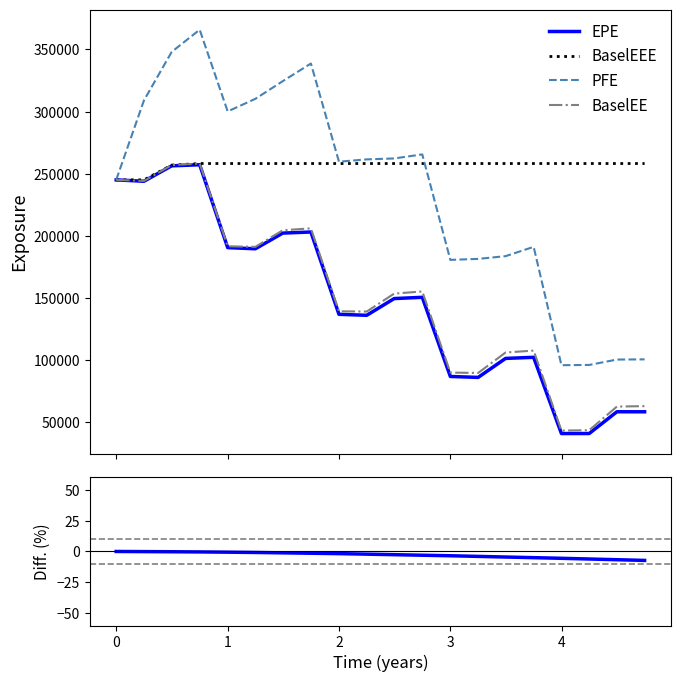

List the series in order of their peak value, highest first.

PFE, BaselEEE, BaselEE, EPE, Diff EPE vs BaselEE